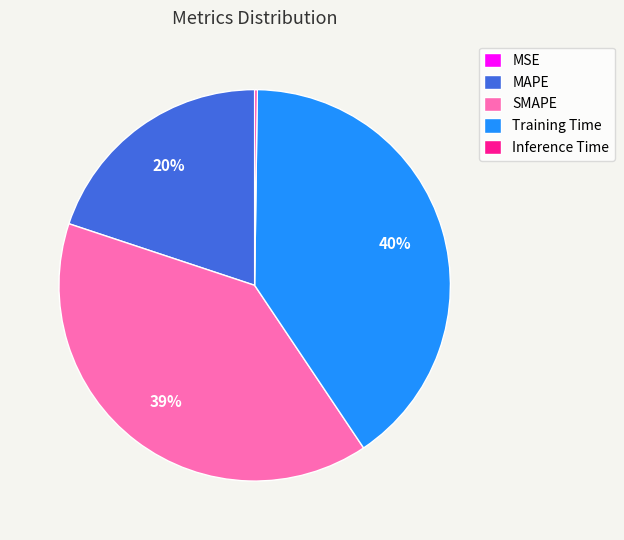

Do SMAPE and MAPE together represent more than half of the pie?

Yes